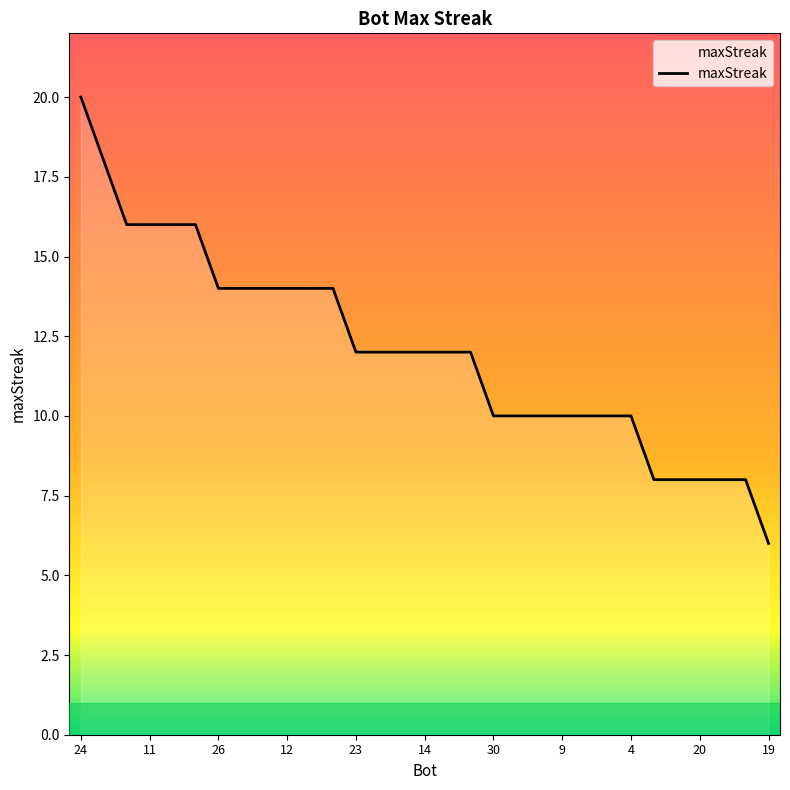

Reading left to right, what are all the values shown in this chart?

20	18	16	16	16	16	14	14	14	14	14	14	12	12	12	12	12	12	10	10	10	10	10	10	10	8	8	8	8	8	6